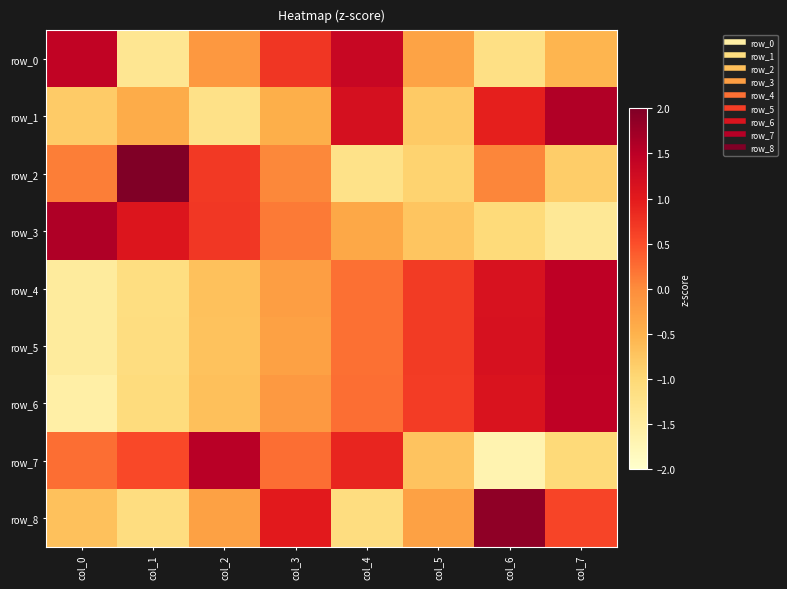

Rank the series by their maximum value, from lowest to highest.

row_0, row_6, row_4, row_5, row_7, row_1, row_3, row_8, row_2